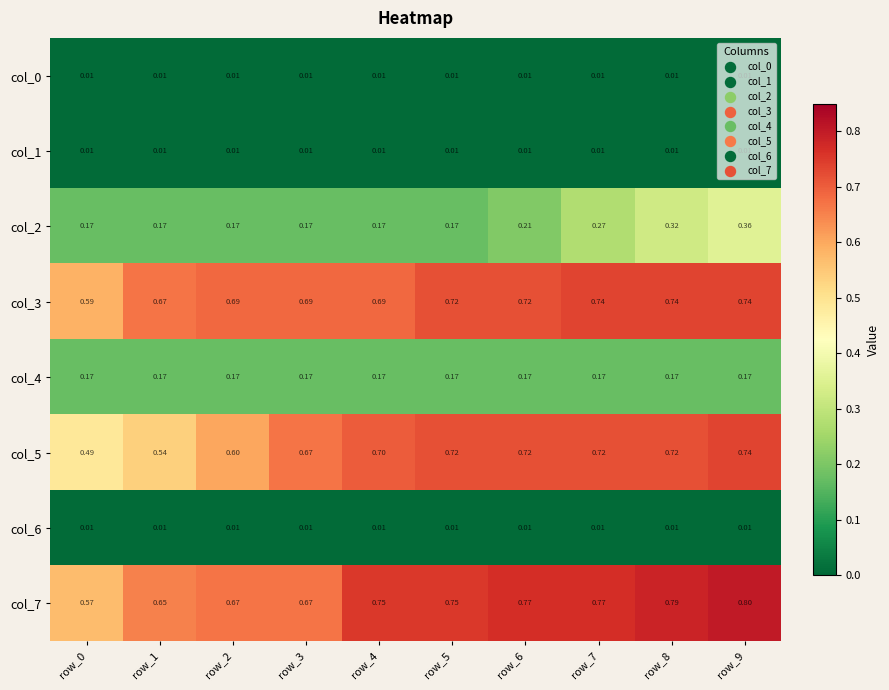

Is the value of col_0 at row_6 greater than the value of col_7 at row_8?

No